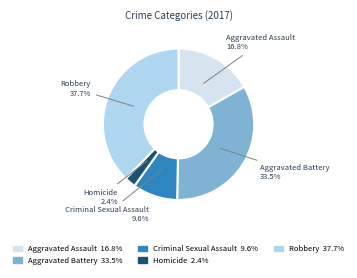

How many slices are in this pie chart?

5